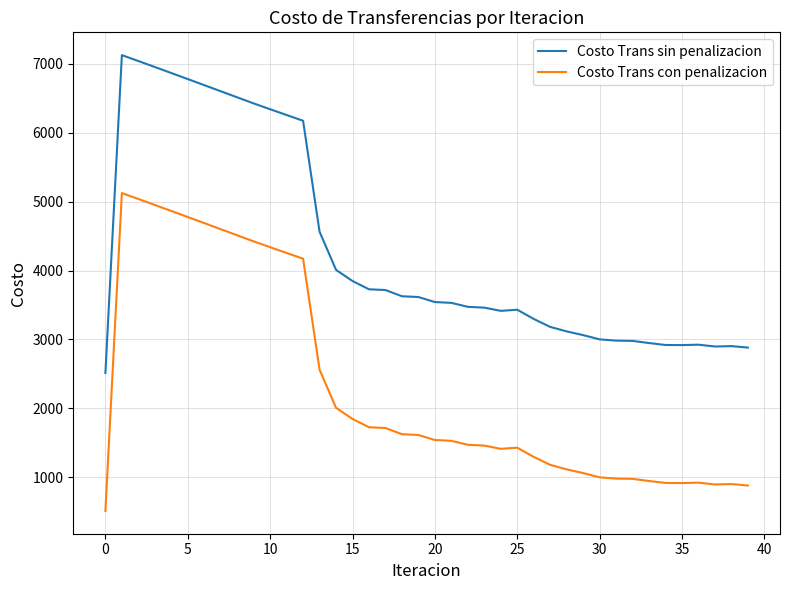

Which series has the largest total across all categories?

Costo Trans sin penalizacion